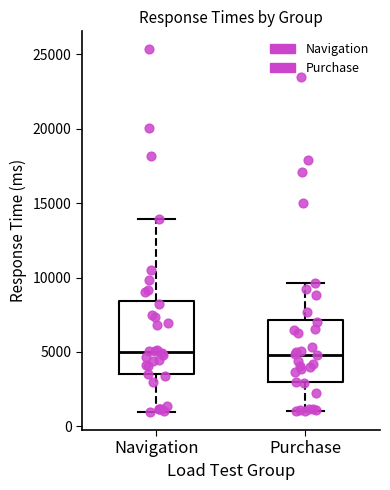

Reading left to right, transcribe this box plot: for each box, give where its median line is, the range the box spans, and where its two whiskers end, as read against the y-axis. The values are not printed on the chart, so give them approximately, as read against the axis.

Navigation: median 5000, box 3500 to 8500, whiskers 1000 to 14000
Purchase: median 5000, box 3000 to 7000, whiskers 1000 to 9500